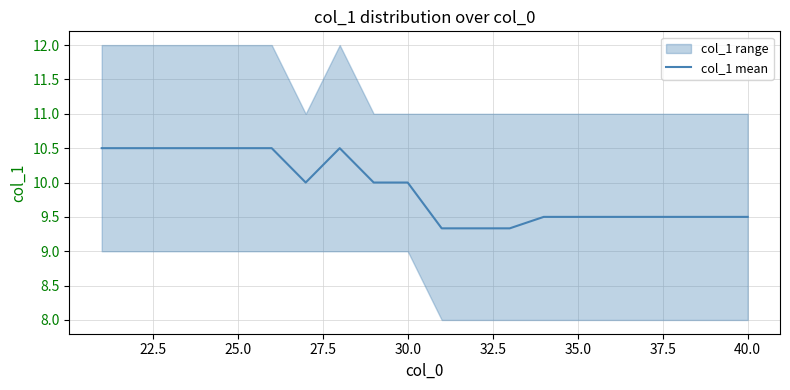

What is the lowest value of the col_1 mean series?

9.3